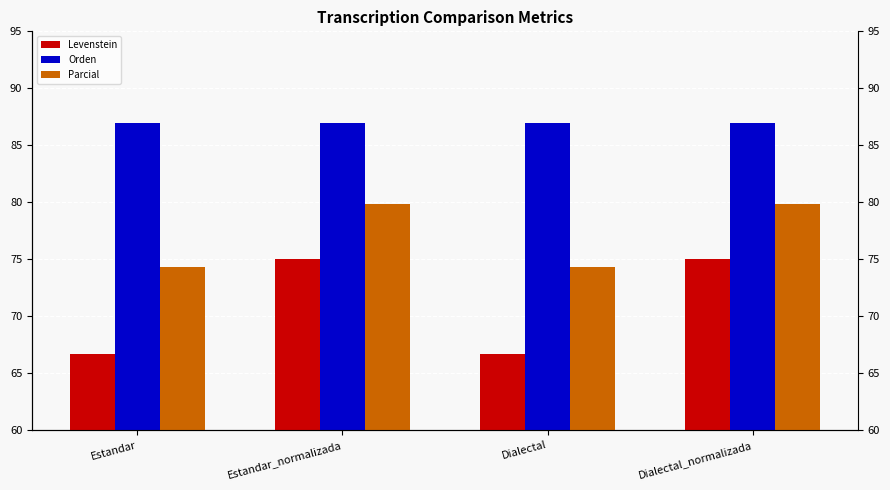

What are all the series names shown in the legend?

Levenstein, Orden, Parcial